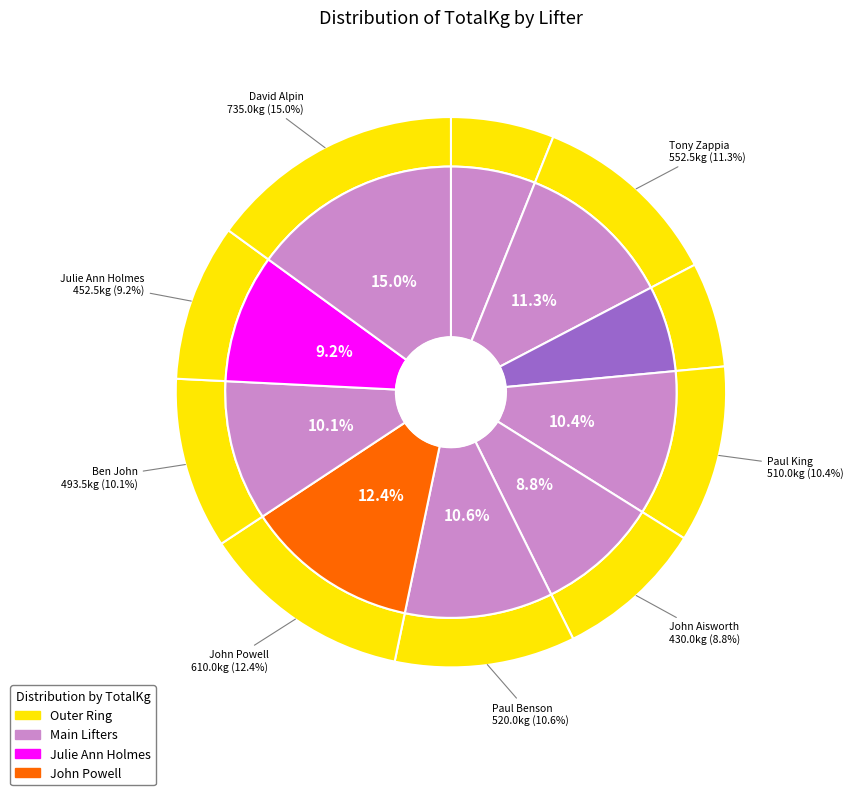

How many slices are in this pie chart?

10